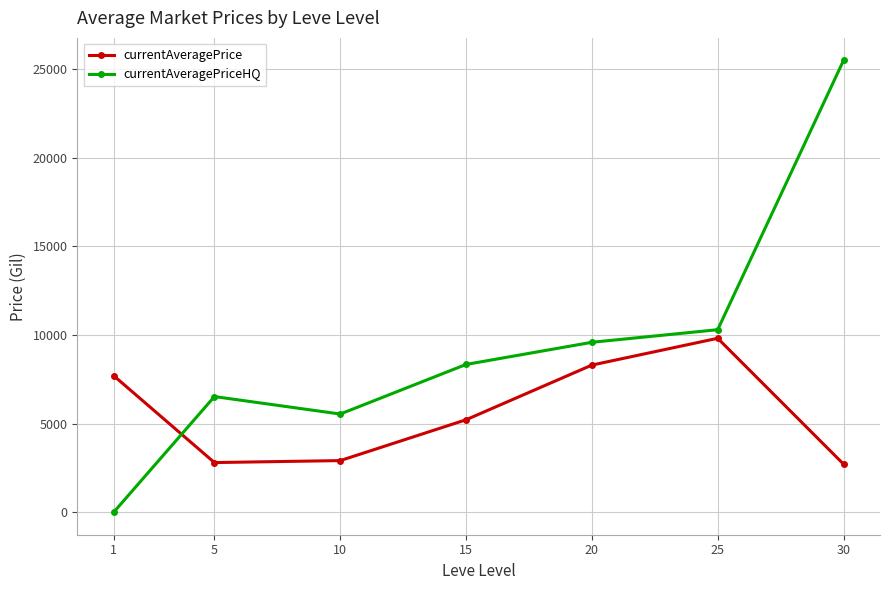

At which category does currentAveragePriceHQ reach its first local valley?

10